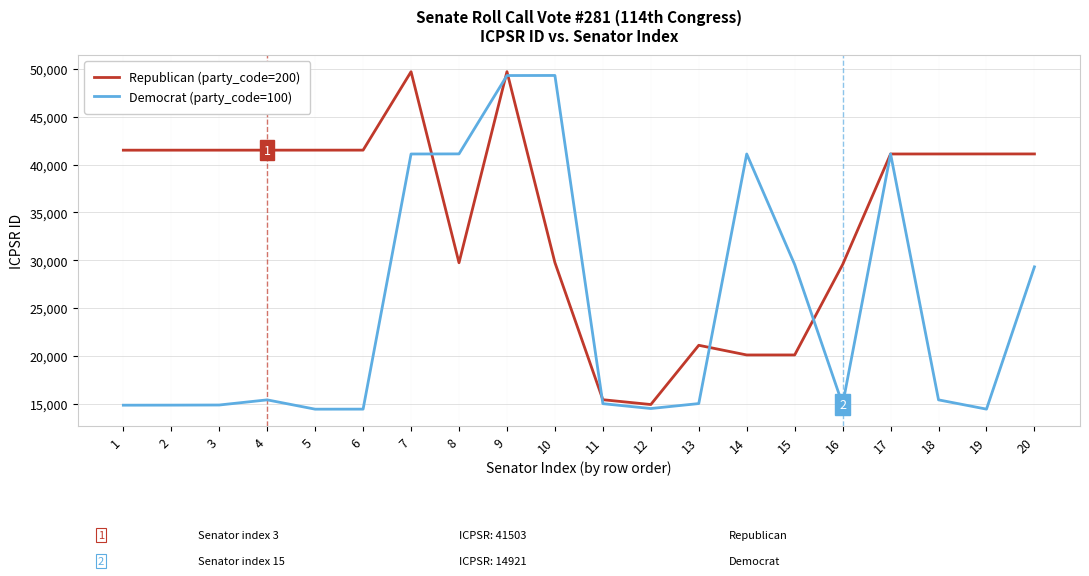

At which label does Republican (party_code=200) first exceed 41106?

1